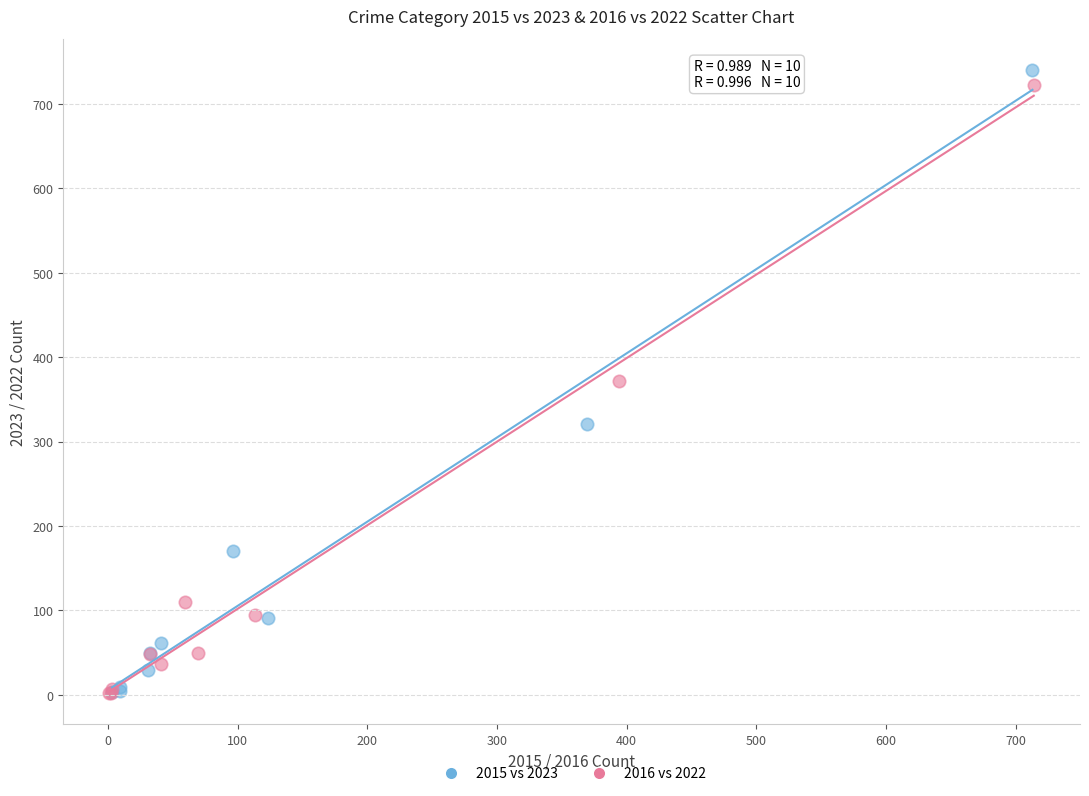

Which series has the widest spread of Y values?

2015 vs 2023